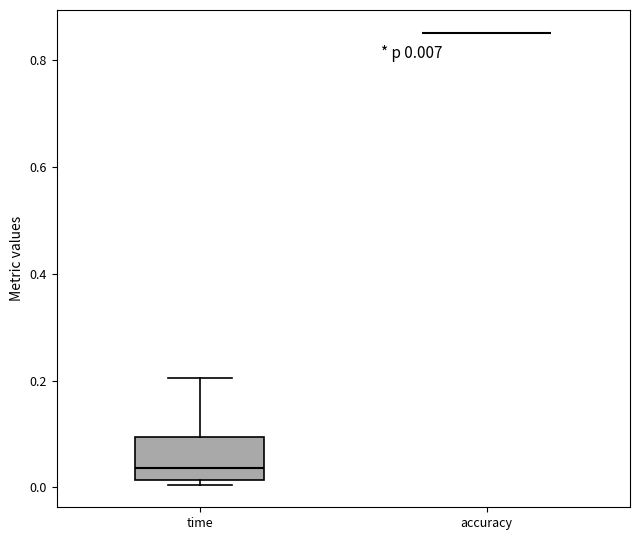

Comparing the boxes themselves (not the whiskers), which one is the tallest?

time